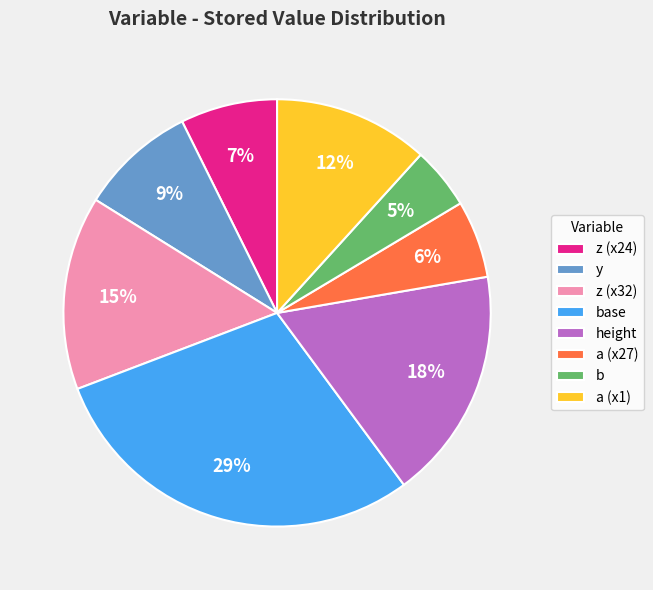

Rank the categories by value from lowest to highest.

b, a (x27), z (x24), y, a (x1), z (x32), height, base